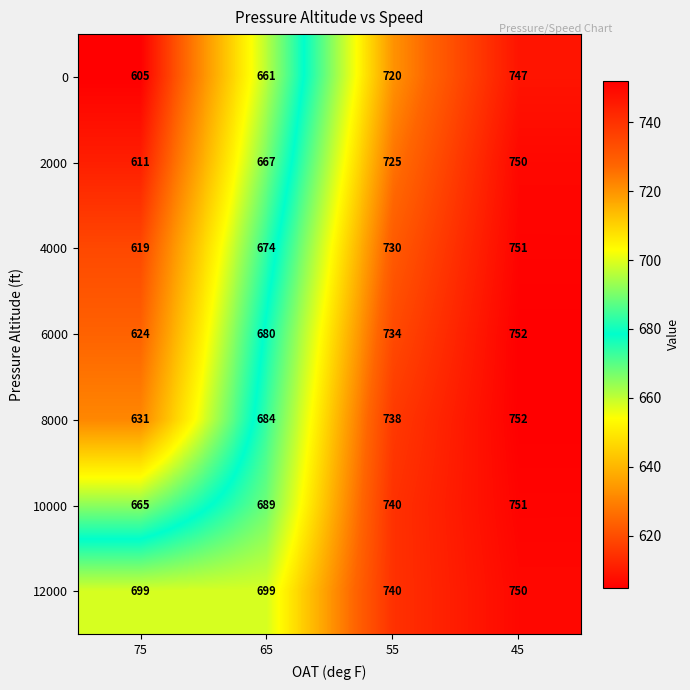

At how many categories does at least one series exceed 667?

4